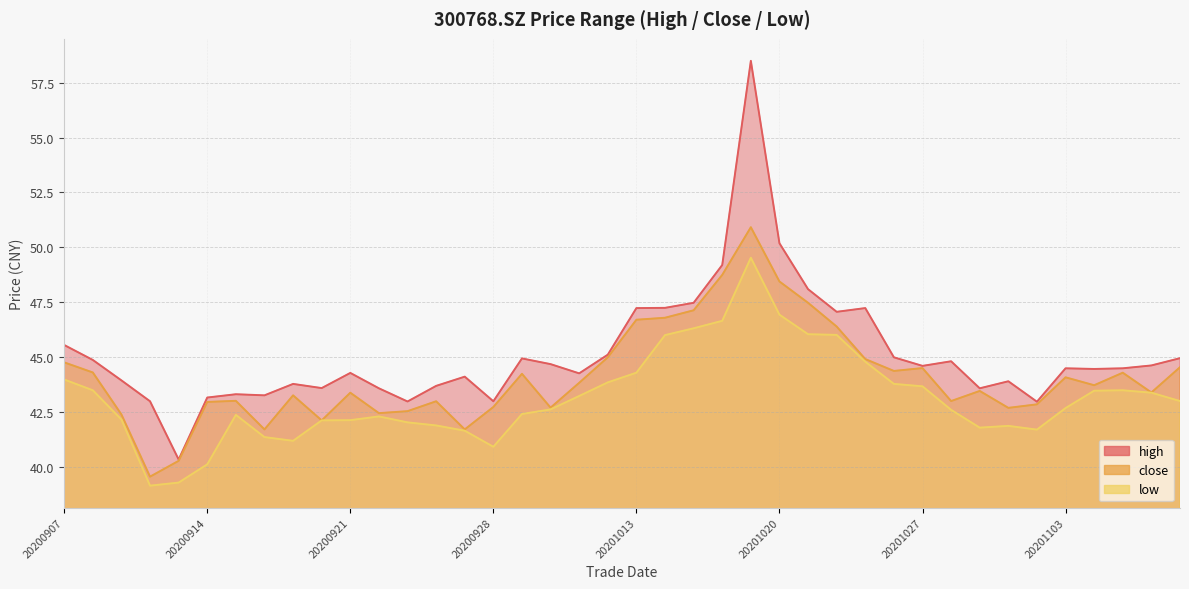

How many values in the high series exceed 44?

25